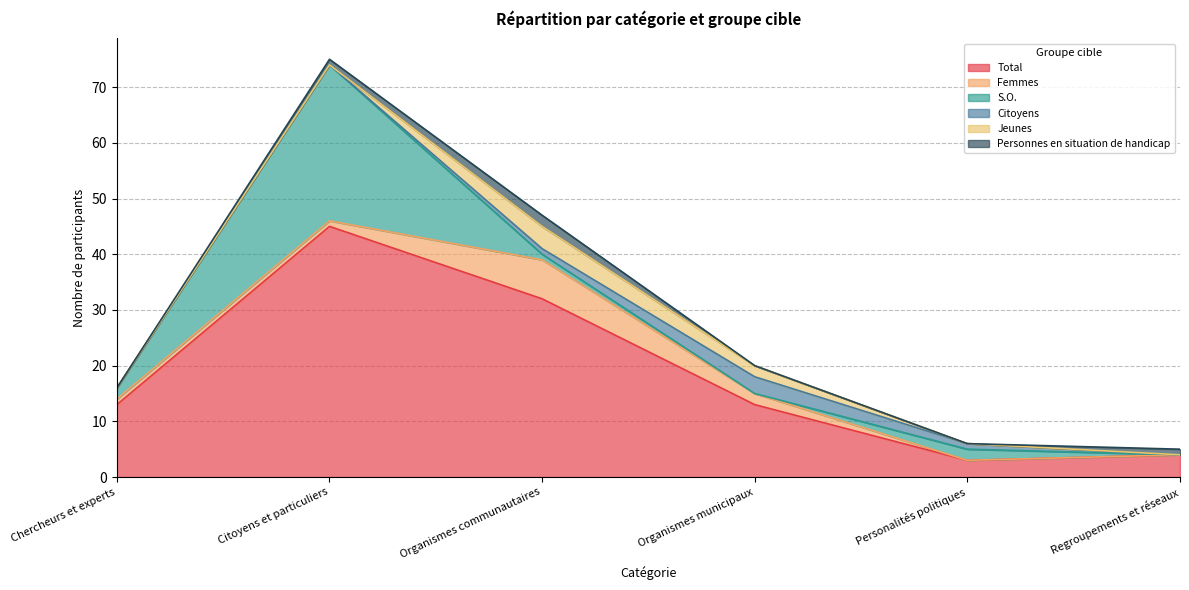

How many Jeunes values are between 0 and 2?

5